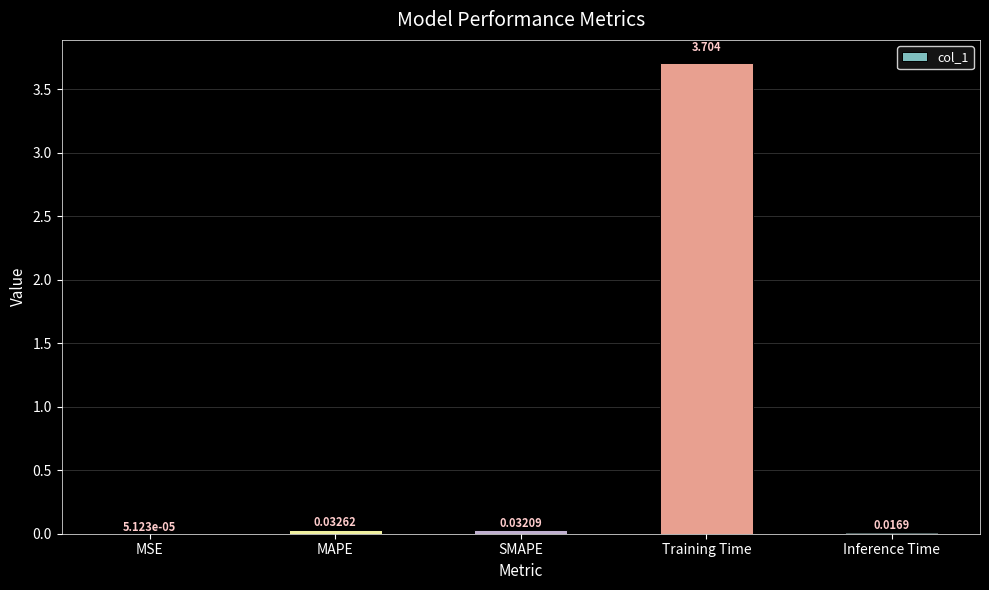

What is the maximum value shown in the chart?

3.7